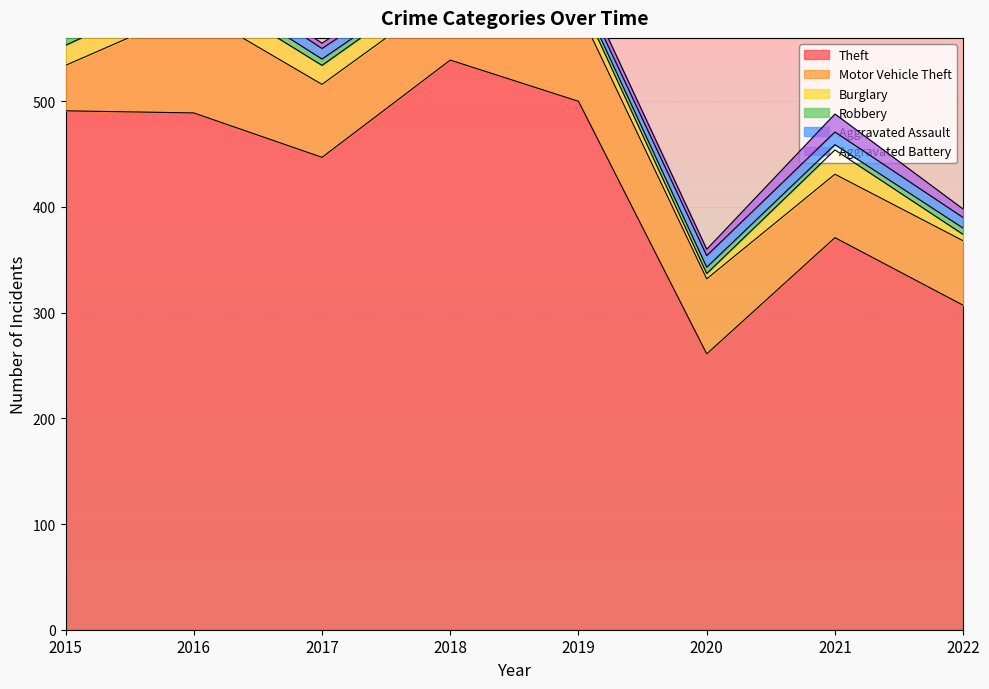

List the series in order of their peak value, lowest first.

Aggravated Assault, Robbery, Aggravated Battery, Burglary, Motor Vehicle Theft, Theft